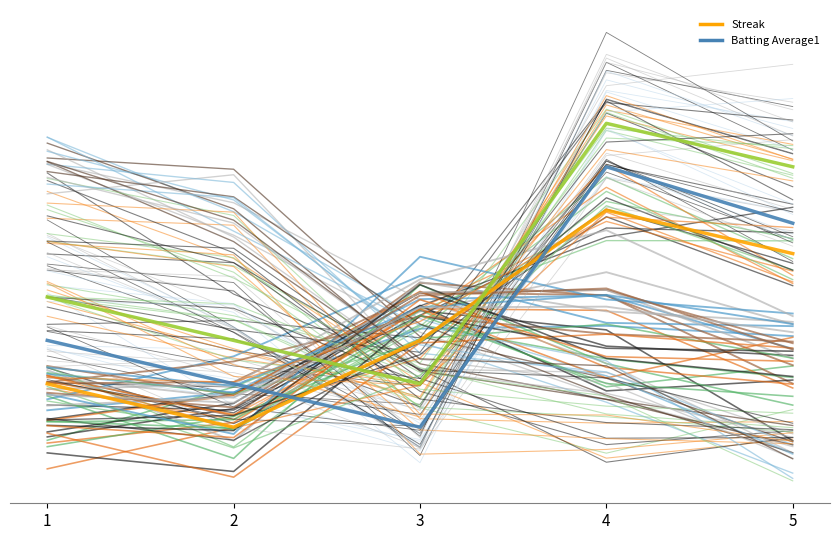

At 4, list the series in order from smallest to largest.

Streak, Batting Average1